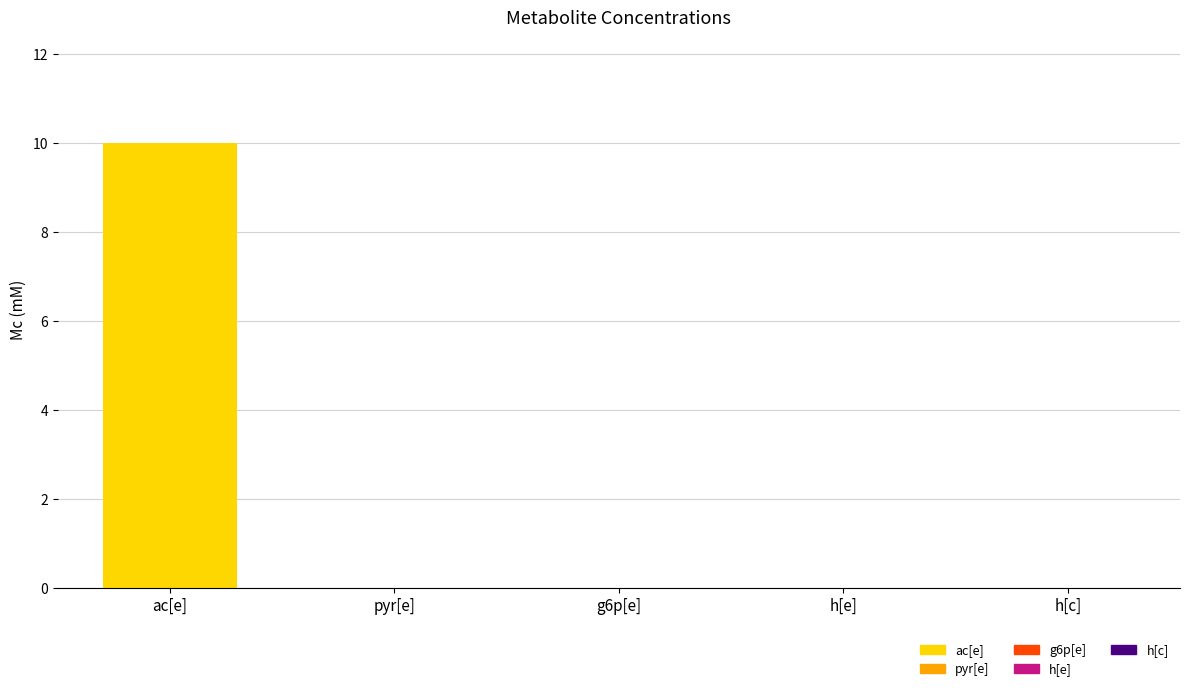

Which category has the highest value across all series?

ac[e]